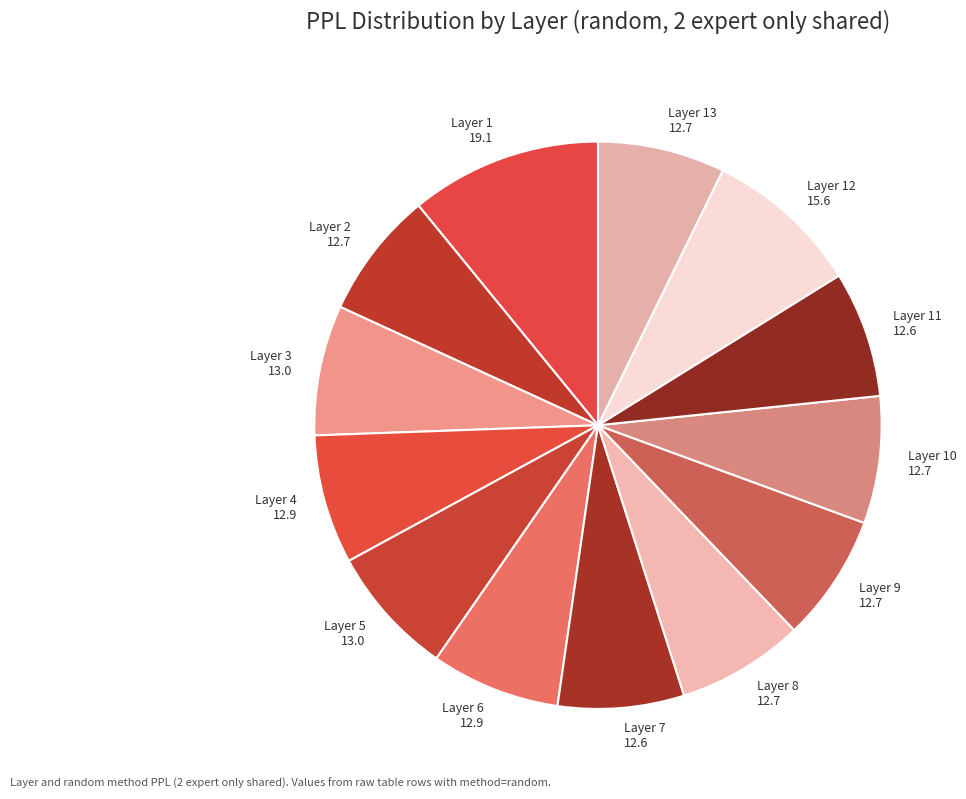

Count the number of slices in the pie.

13